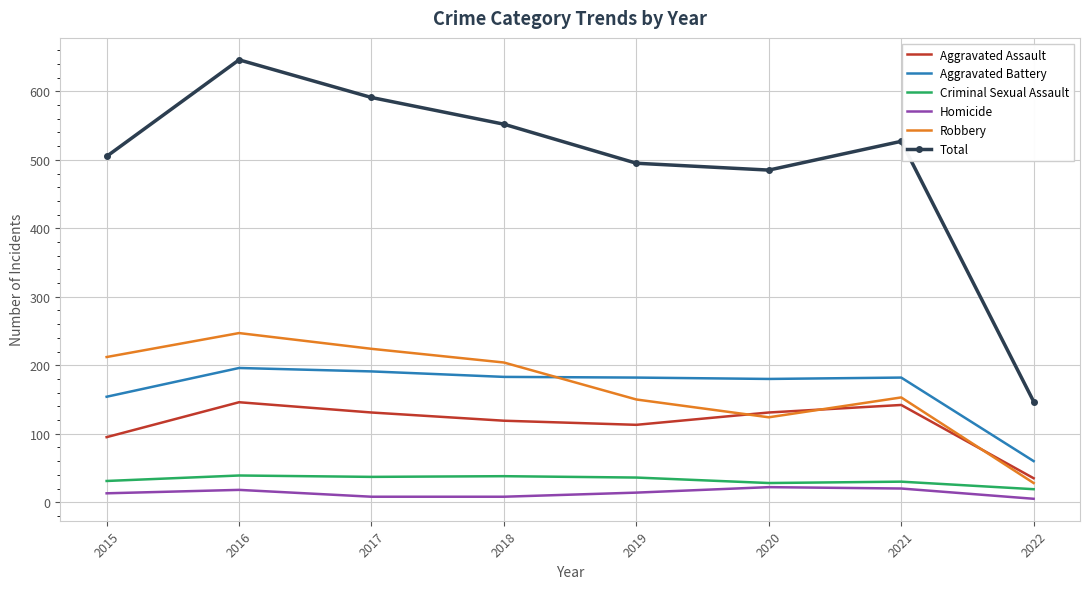

What is the difference between the second highest and minimum values in the Aggravated Battery series?

131